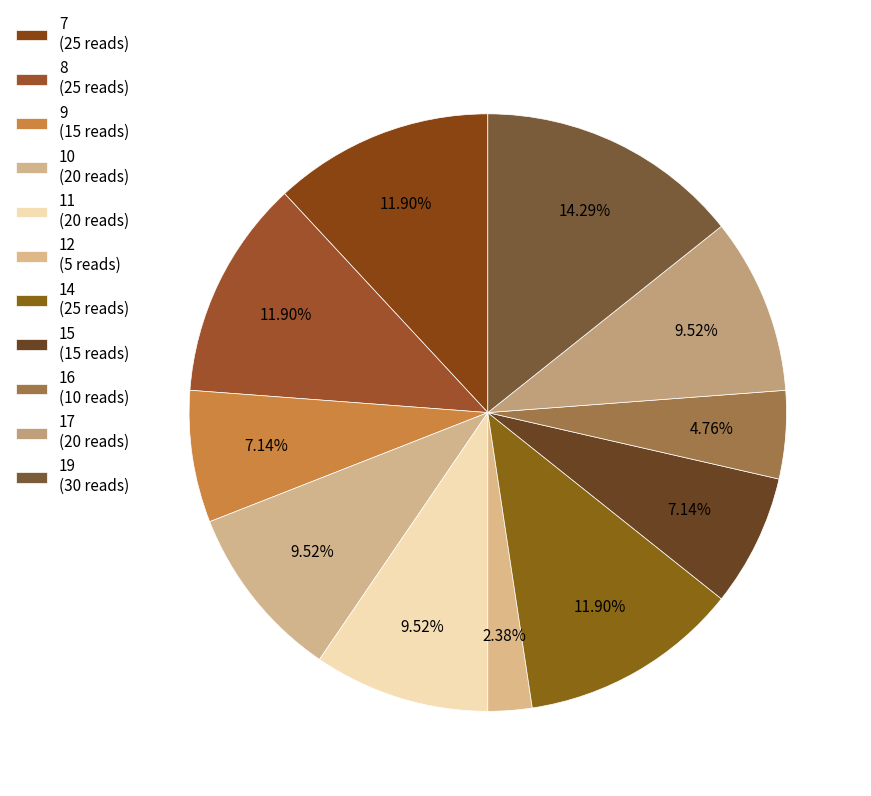

Count the number of slices in the pie.

11